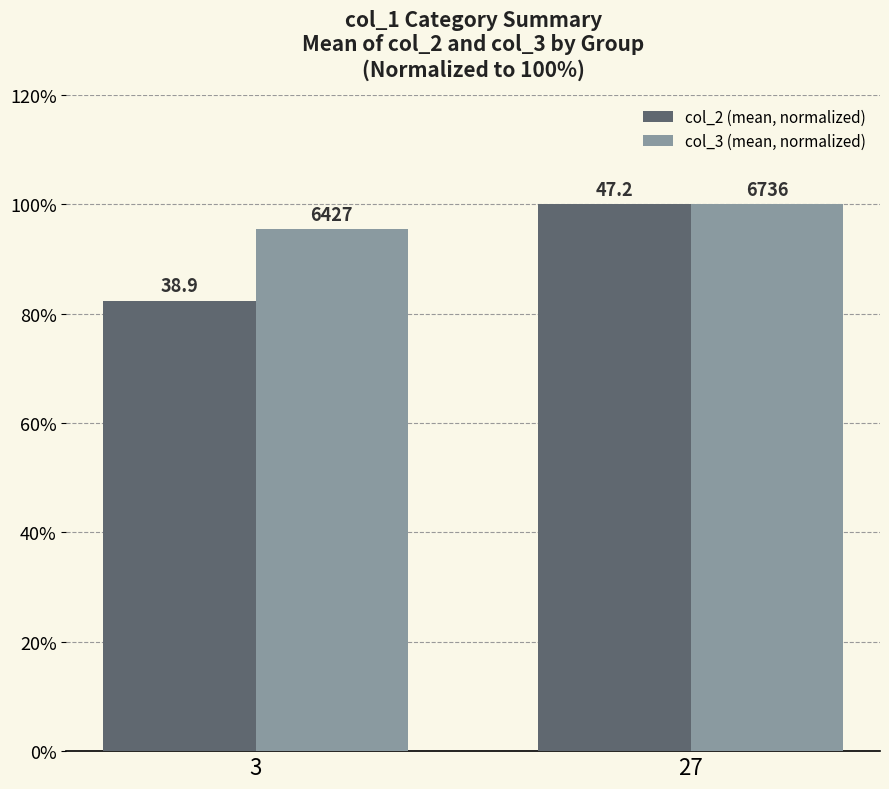

Read the col_3 (mean, normalized) value at 27.

100.0